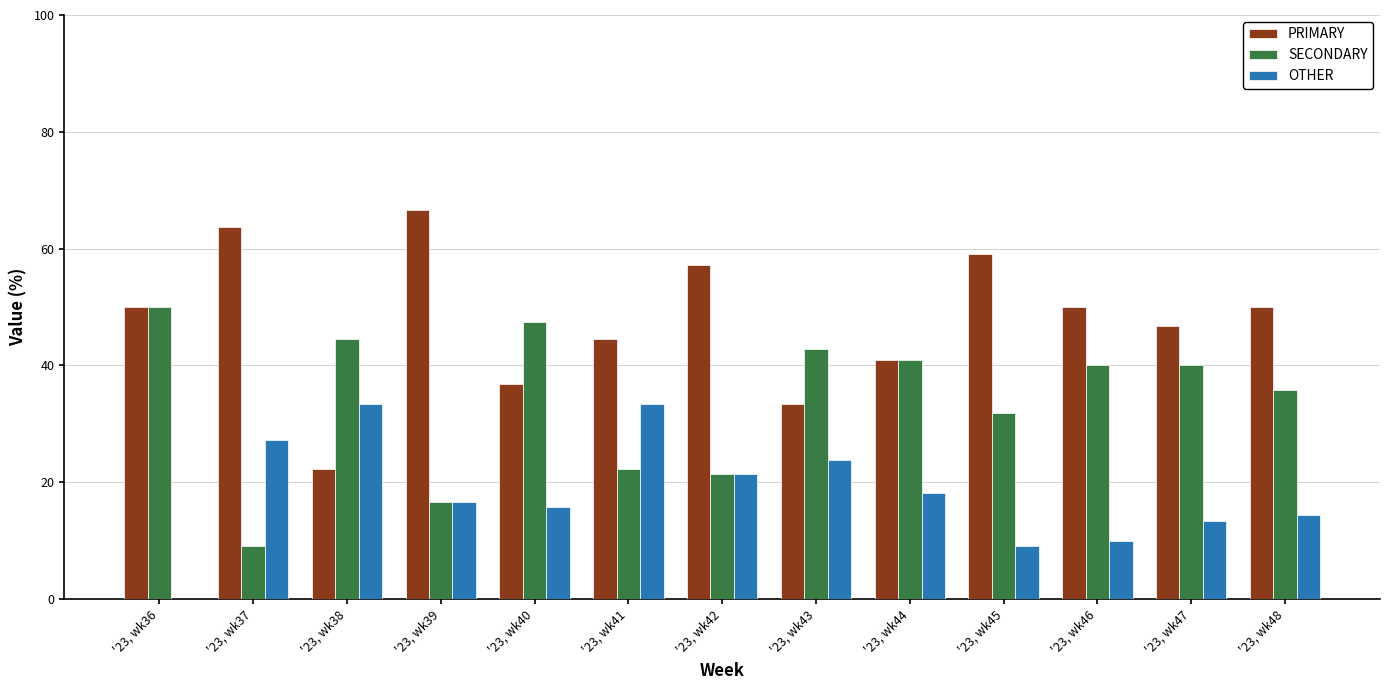

Which series has the largest range (max minus min)?

PRIMARY